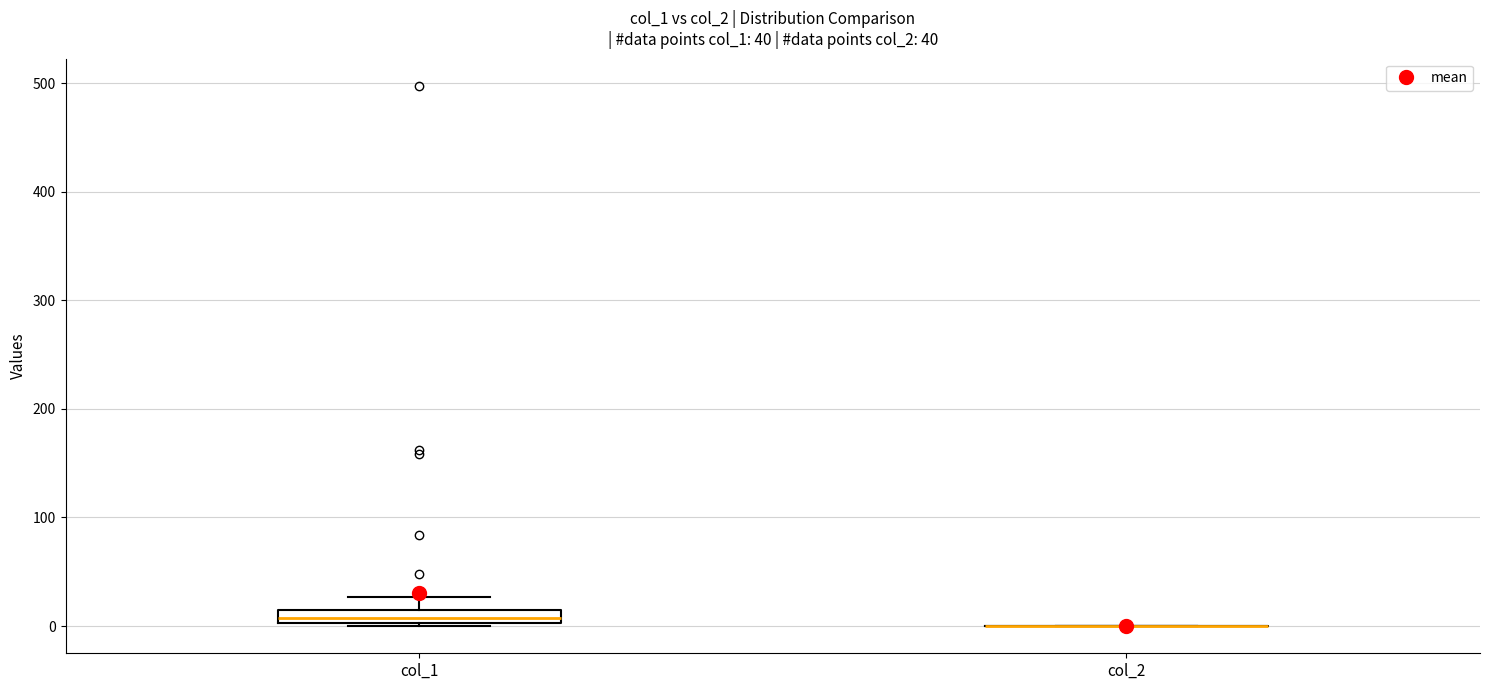

Comparing the boxes themselves (not the whiskers), which one is the tallest?

col_1